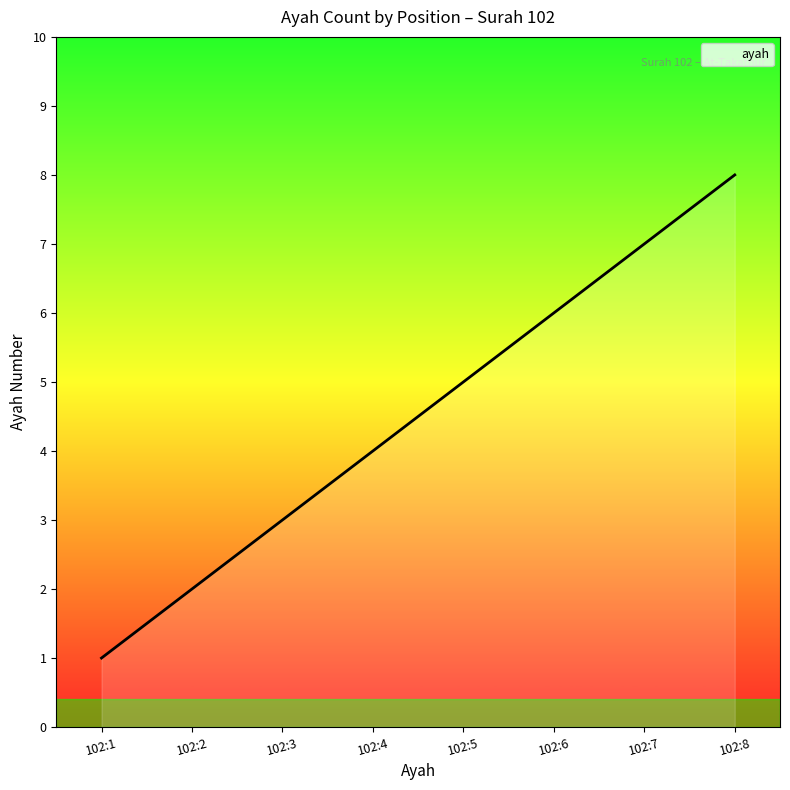

Where is the data nearest to the value 4?

102:4